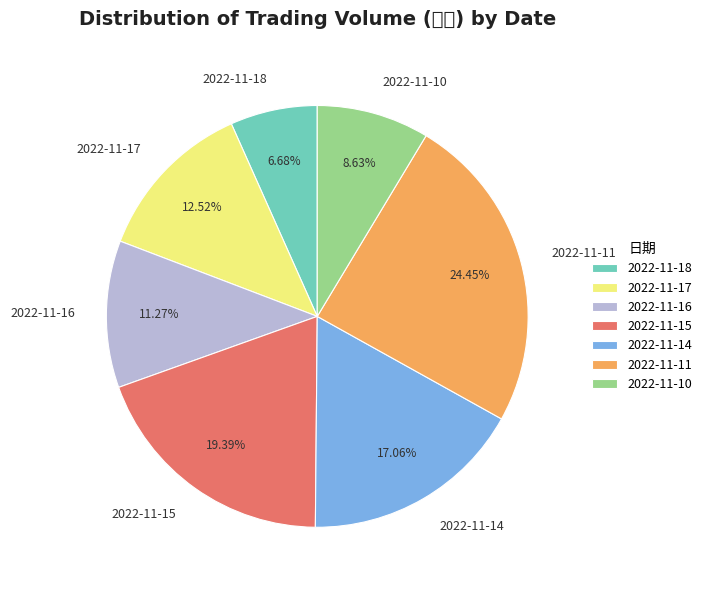

Is it true that 2022-11-18 is 7% of the pie?

True